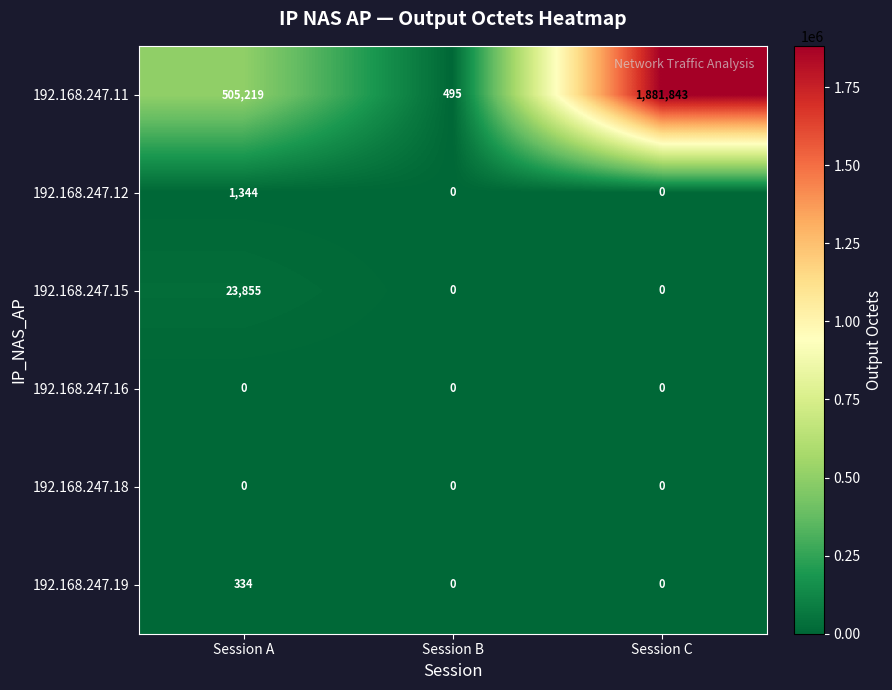

Count the number of categories in the chart.

3